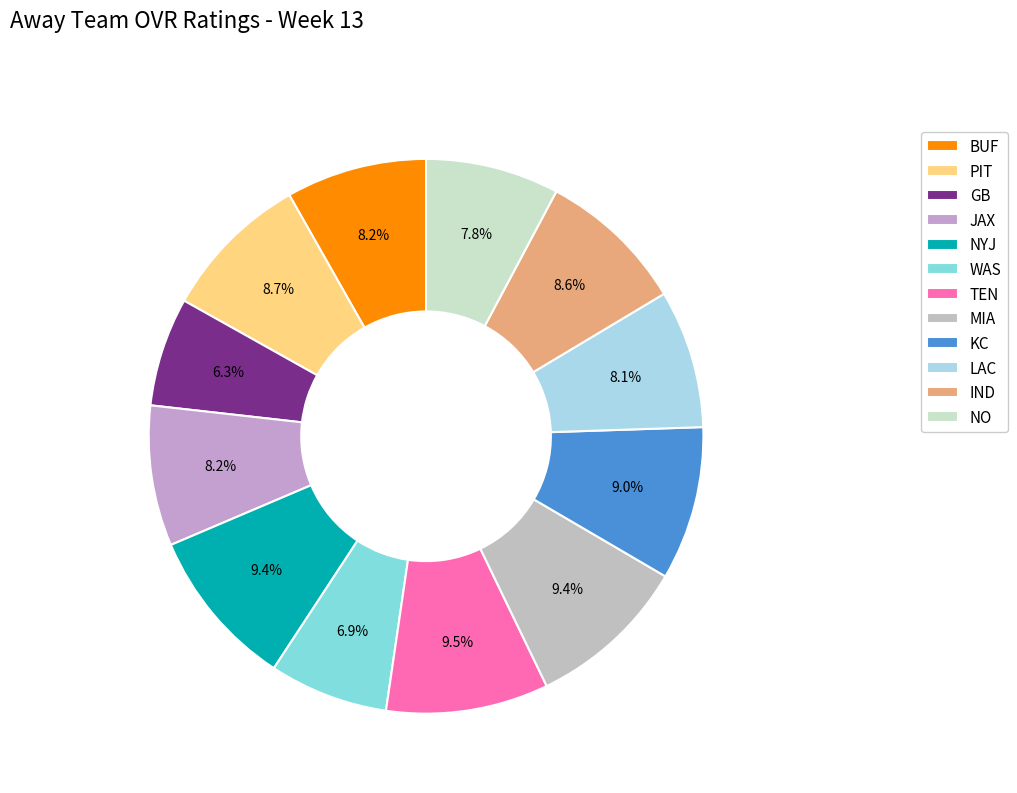

Count the number of slices in the pie.

12